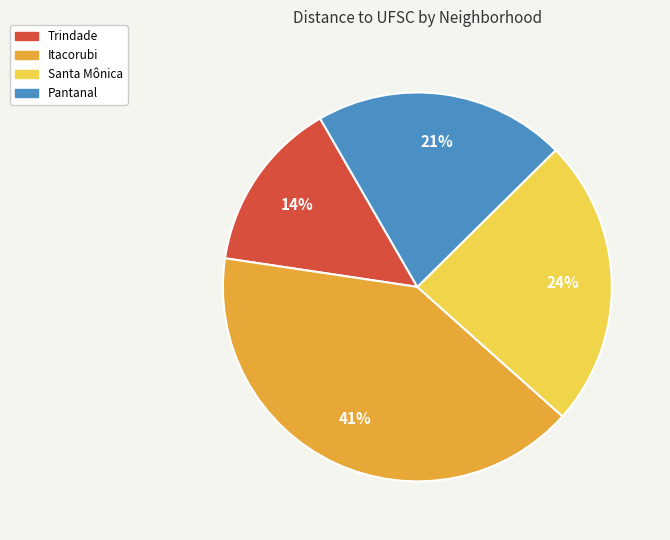

Does Santa Mônica represent more than half of the total?

No